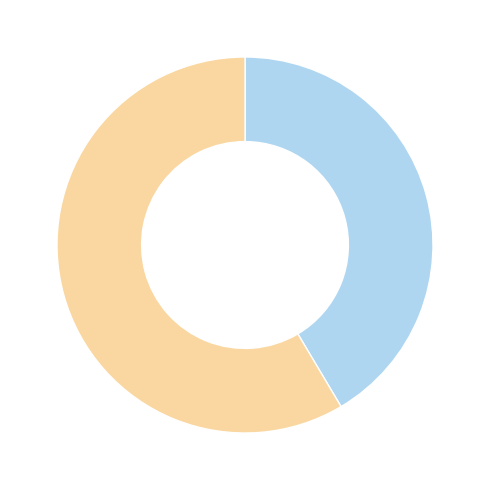

Is there a majority slice in this chart?

Yes